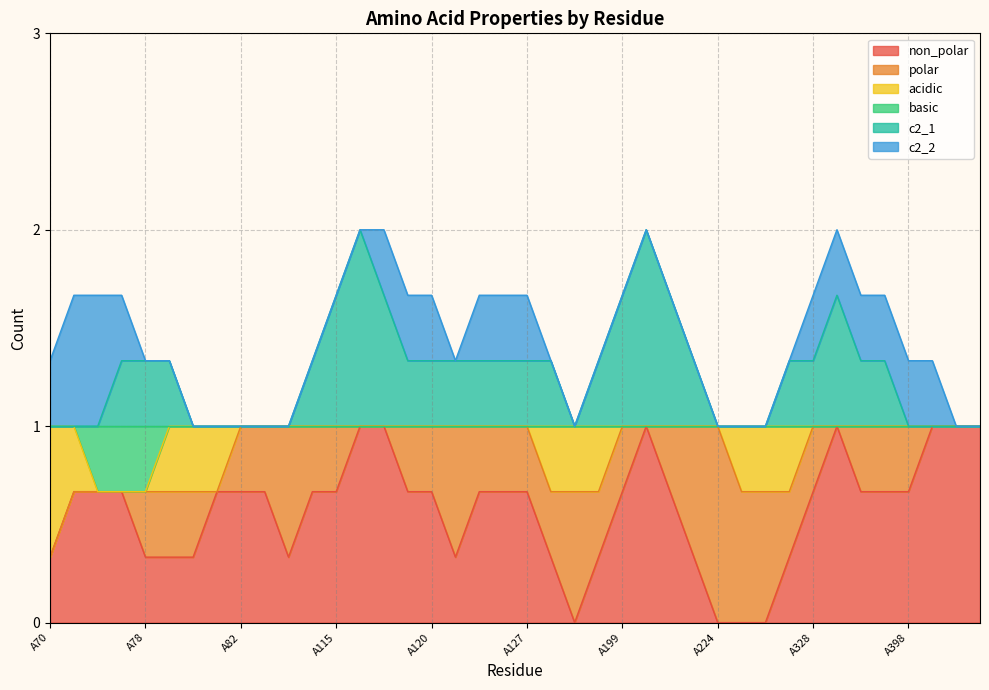

True or false: c2_2 and c2_1 cross at least once.

True